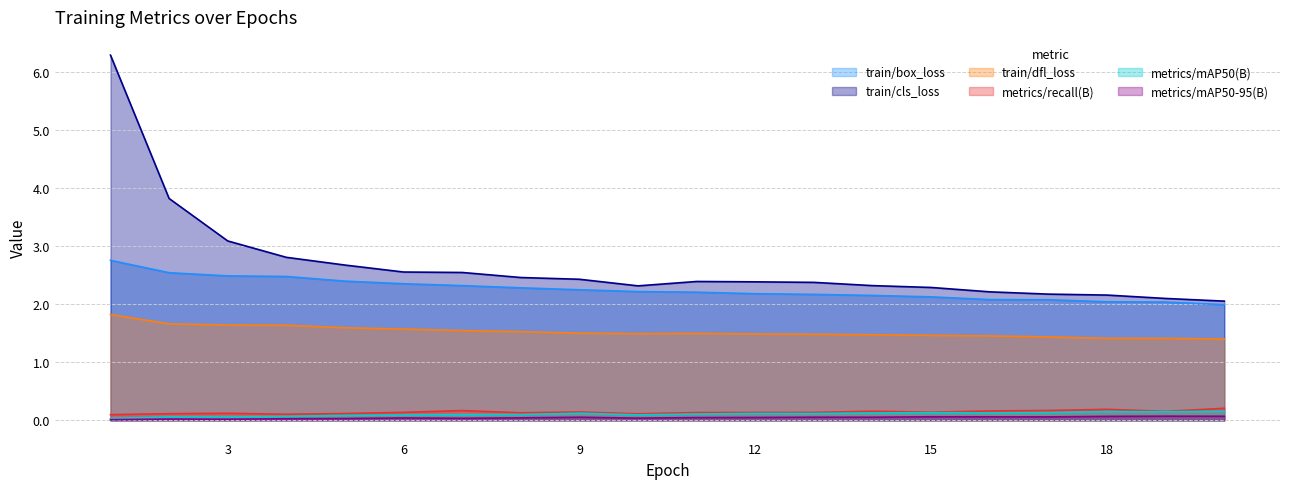

True or false: metrics/mAP50-95(B) has a value of 0.0 at 10.

False